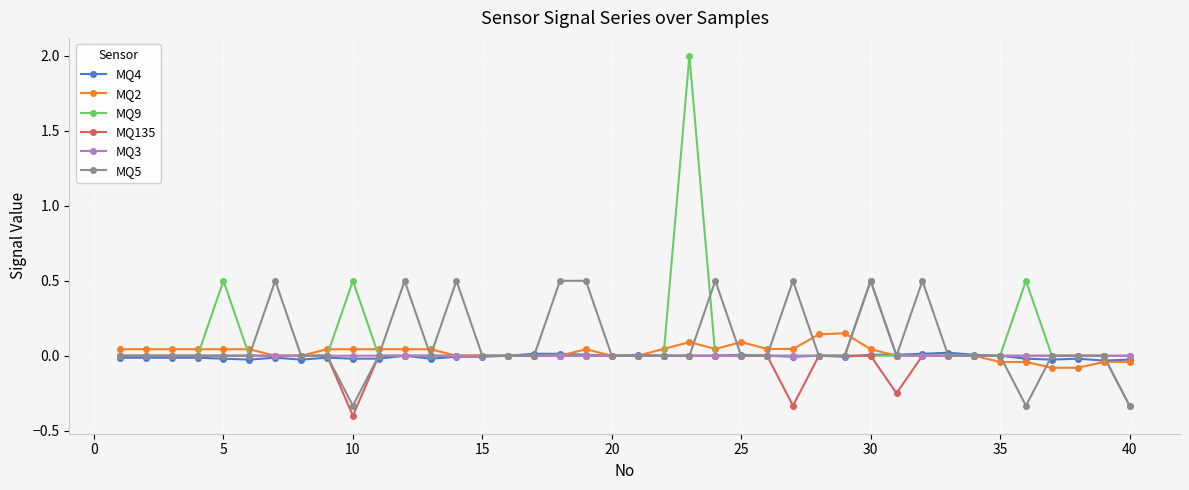

What is the minimum value shown in the chart?

-0.4